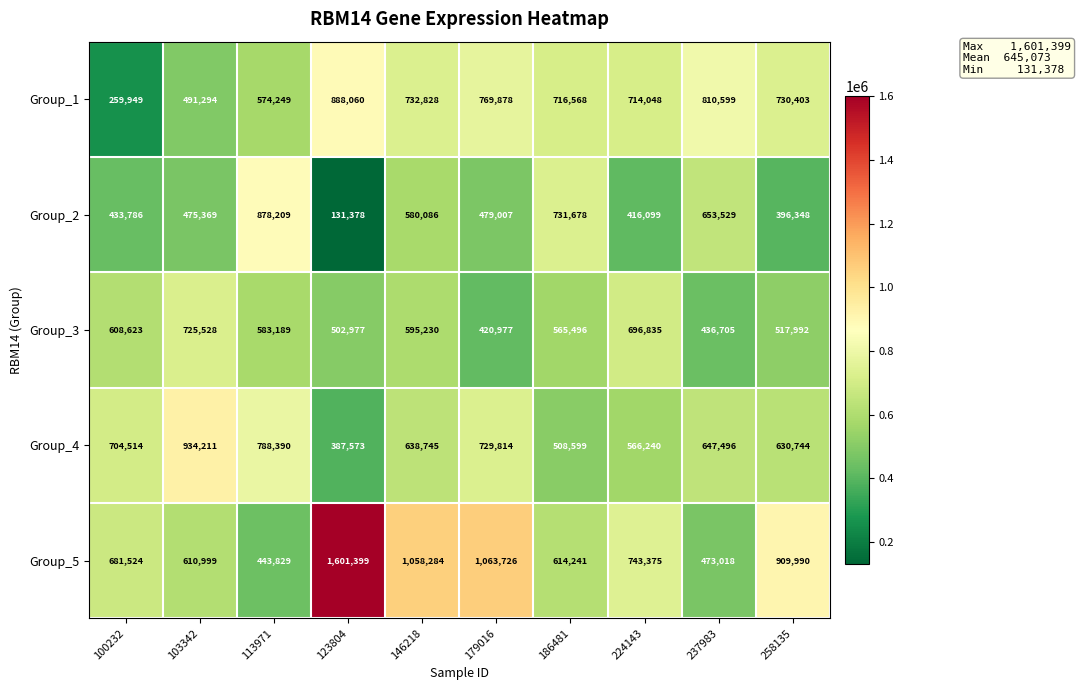

What is the difference between the highest and lowest values at 146218?

478198